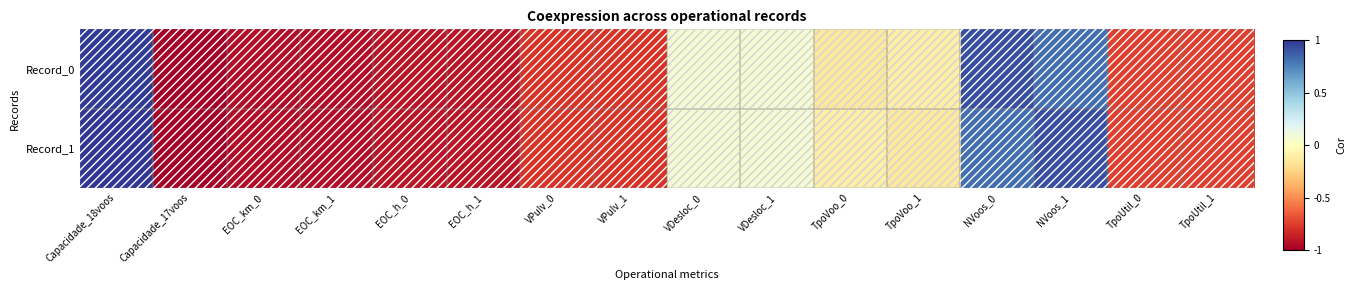

Reading left to right, list all the values displayed in this chart.

Record_0: Capacidade_18voos=1.0	Capacidade_17voos=-1.0	EOC_km_0=-0.9	EOC_km_1=-0.9	EOC_h_0=-0.9	EOC_h_1=-0.9	VPulv_0=-0.8	VPulv_1=-0.8	VDesloc_0=0.1	VDesloc_1=0.1	TpoVoo_0=-0.1	TpoVoo_1=-0.1	NVoos_0=0.9	NVoos_1=0.8	TpoUtil_0=-0.7	TpoUtil_1=-0.7
Record_1: Capacidade_18voos=1.0	Capacidade_17voos=-1.0	EOC_km_0=-0.9	EOC_km_1=-0.9	EOC_h_0=-0.9	EOC_h_1=-0.9	VPulv_0=-0.8	VPulv_1=-0.8	VDesloc_0=0.1	VDesloc_1=0.1	TpoVoo_0=-0.1	TpoVoo_1=-0.1	NVoos_0=0.8	NVoos_1=0.9	TpoUtil_0=-0.7	TpoUtil_1=-0.7